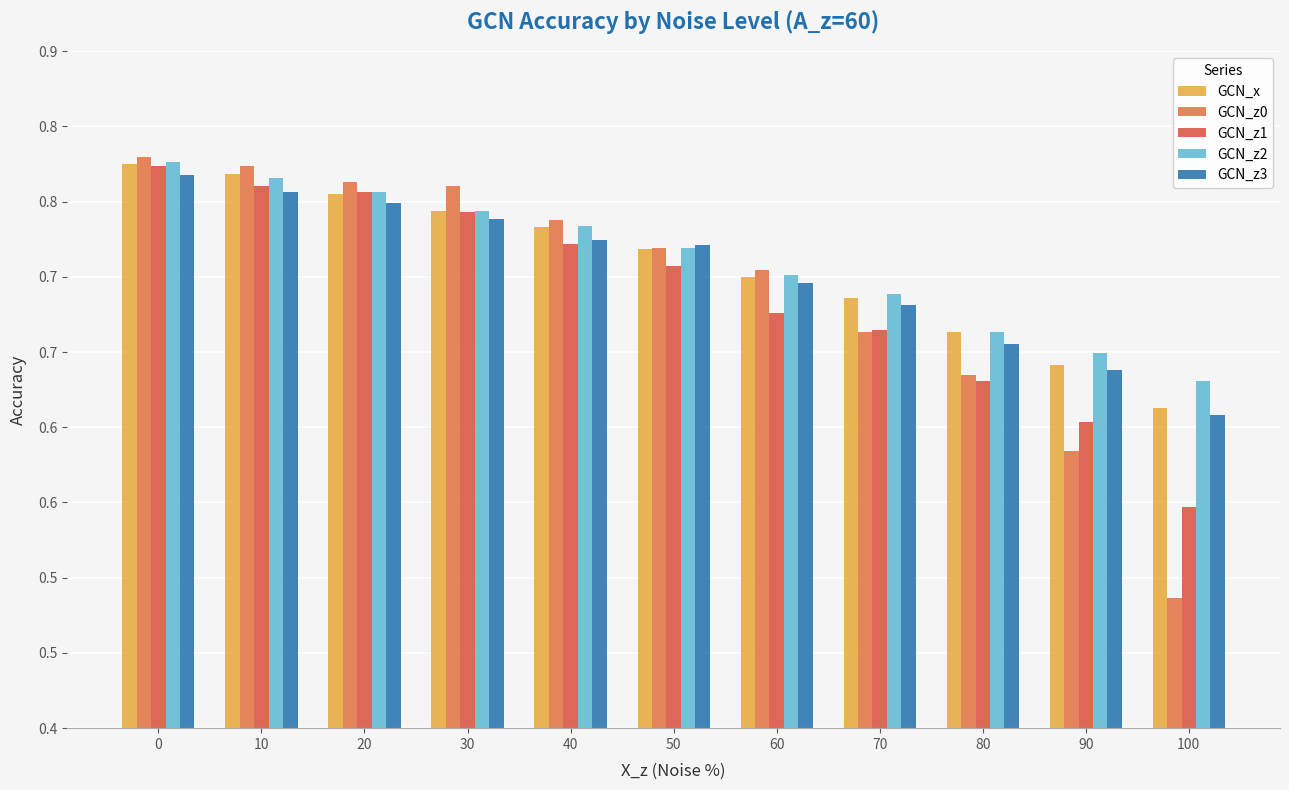

How many GCN_x values are between 0 and 1?

11